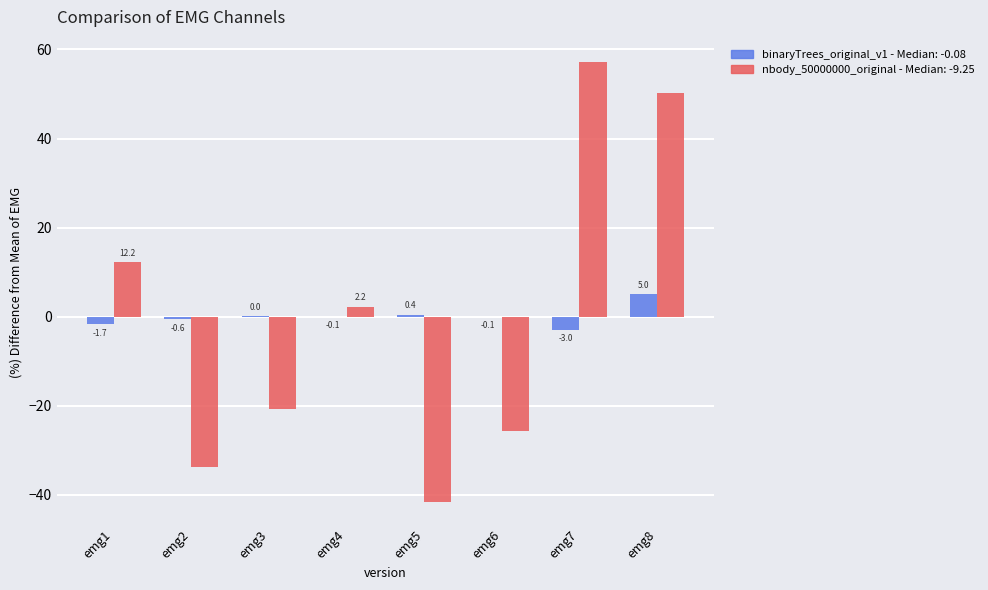

What is the total value across all series at emg5?

-41.4